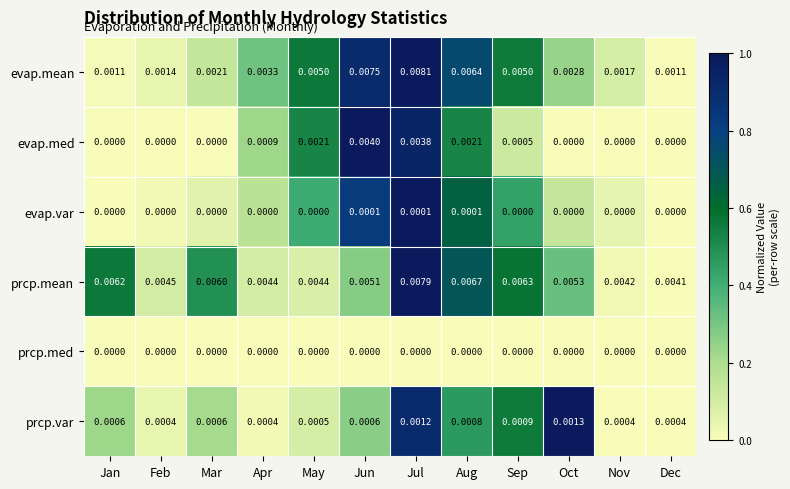

Count the number of categories in the chart.

12